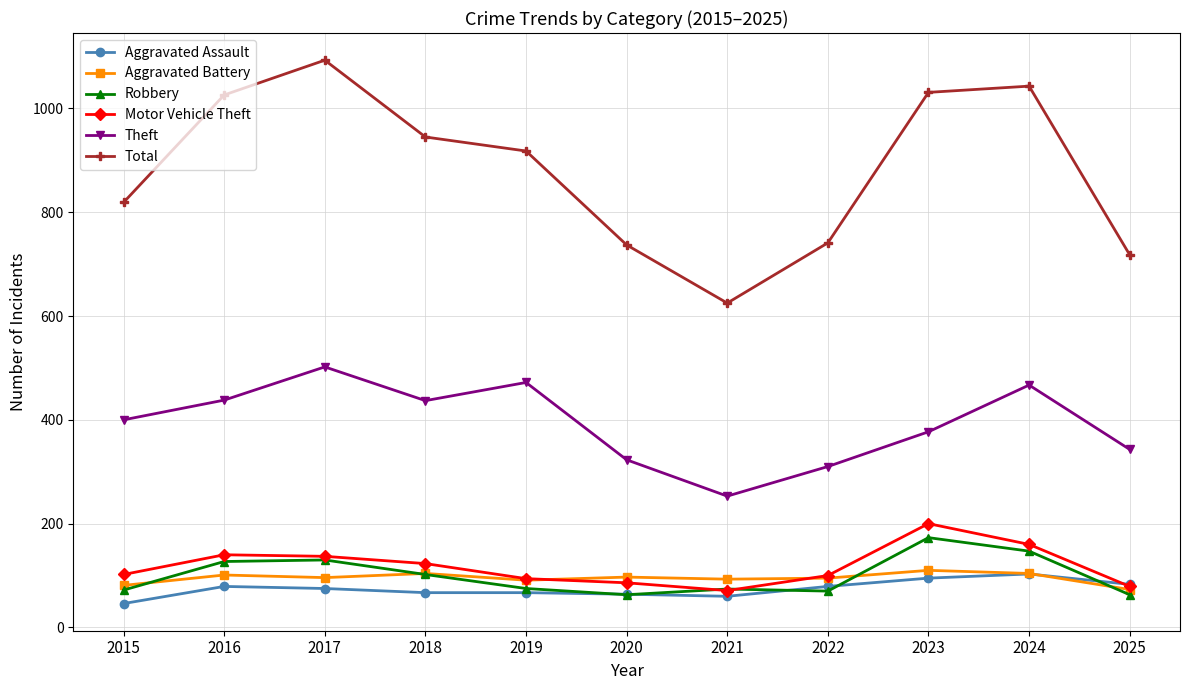

How many data points does each series have?

11